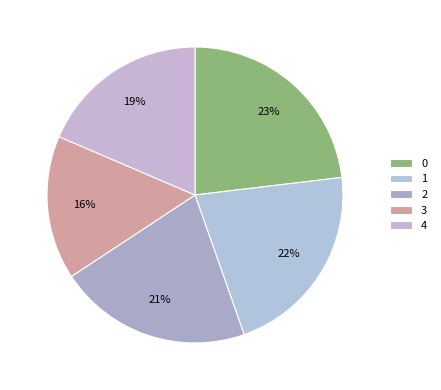

True or false: 2 accounts for 35% of the total.

False